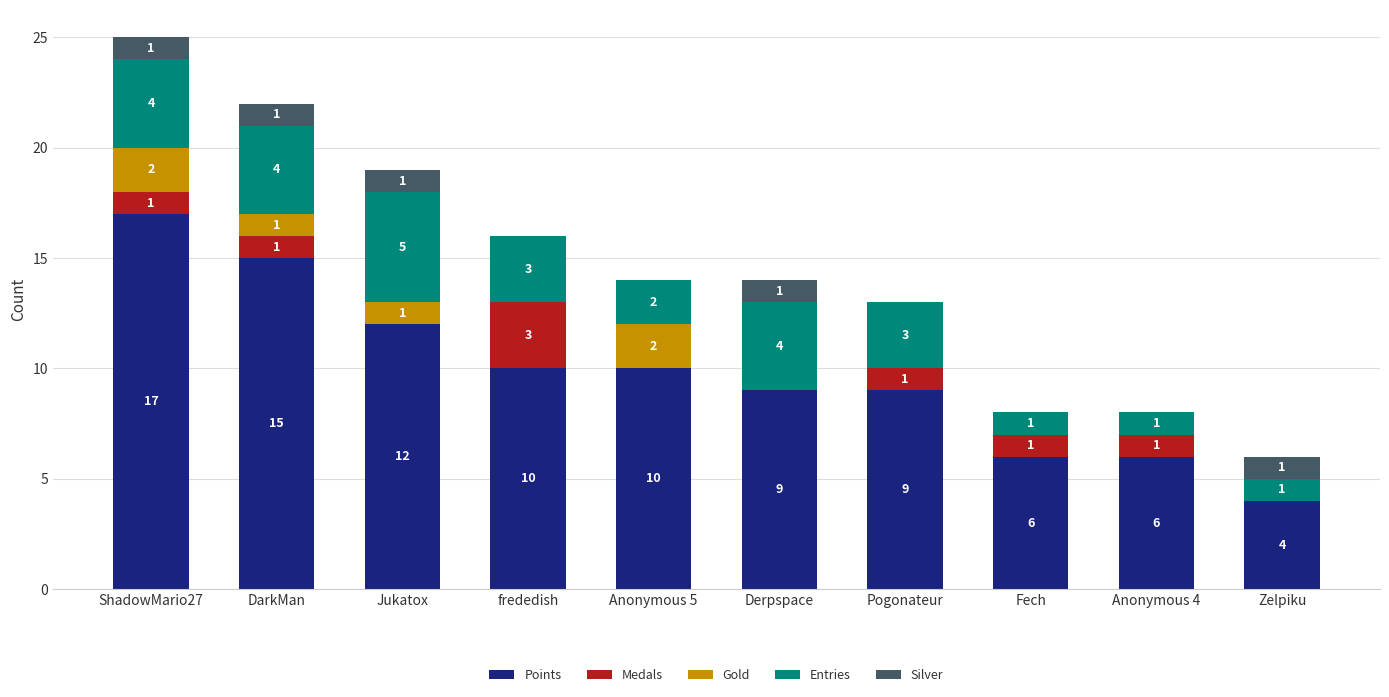

What is the sum of all Points values?

98